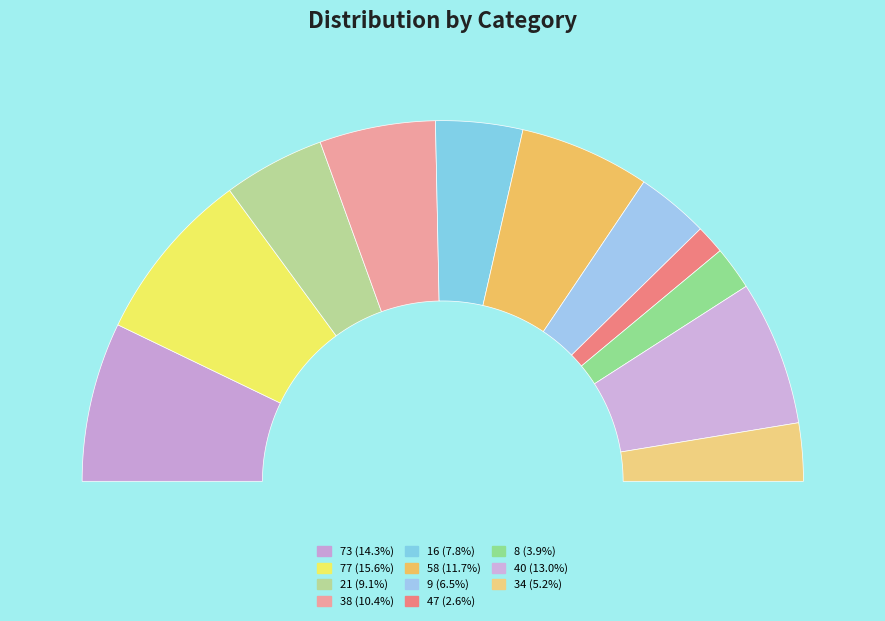

To the nearest percent, what percentage of the pie is 73?

14%